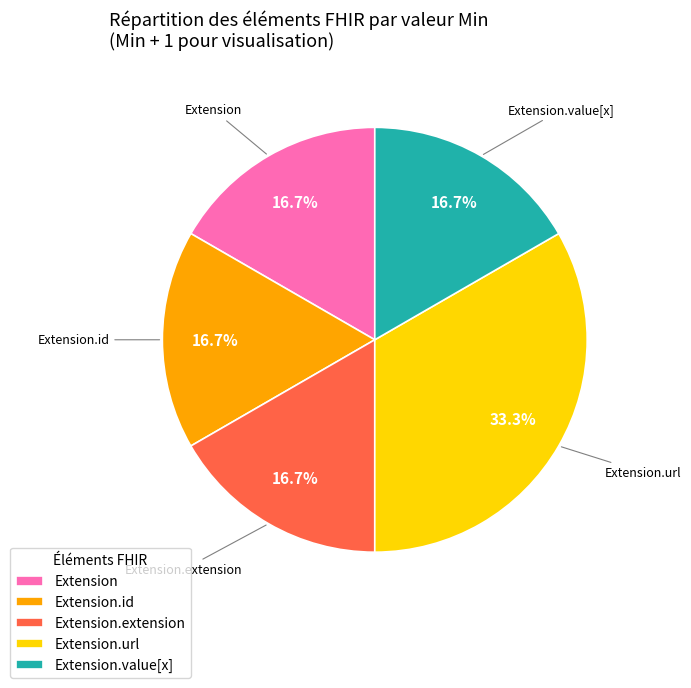

Which category has the biggest portion of the pie?

Extension.url